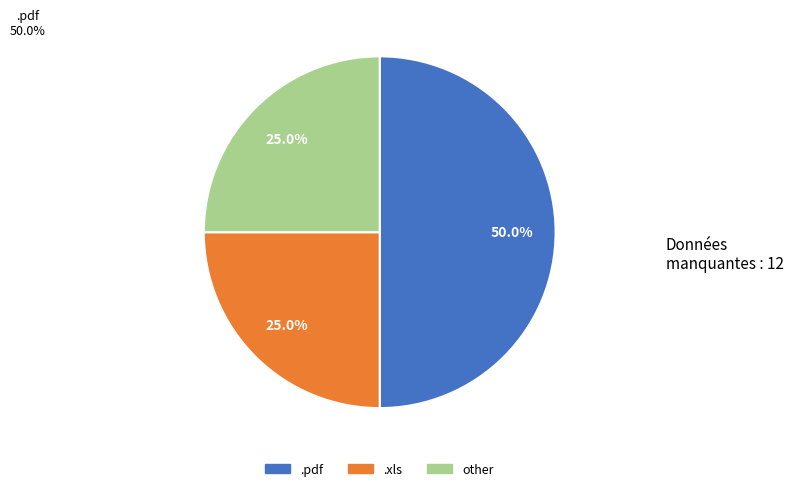

Does other account for over 50% of the chart?

No